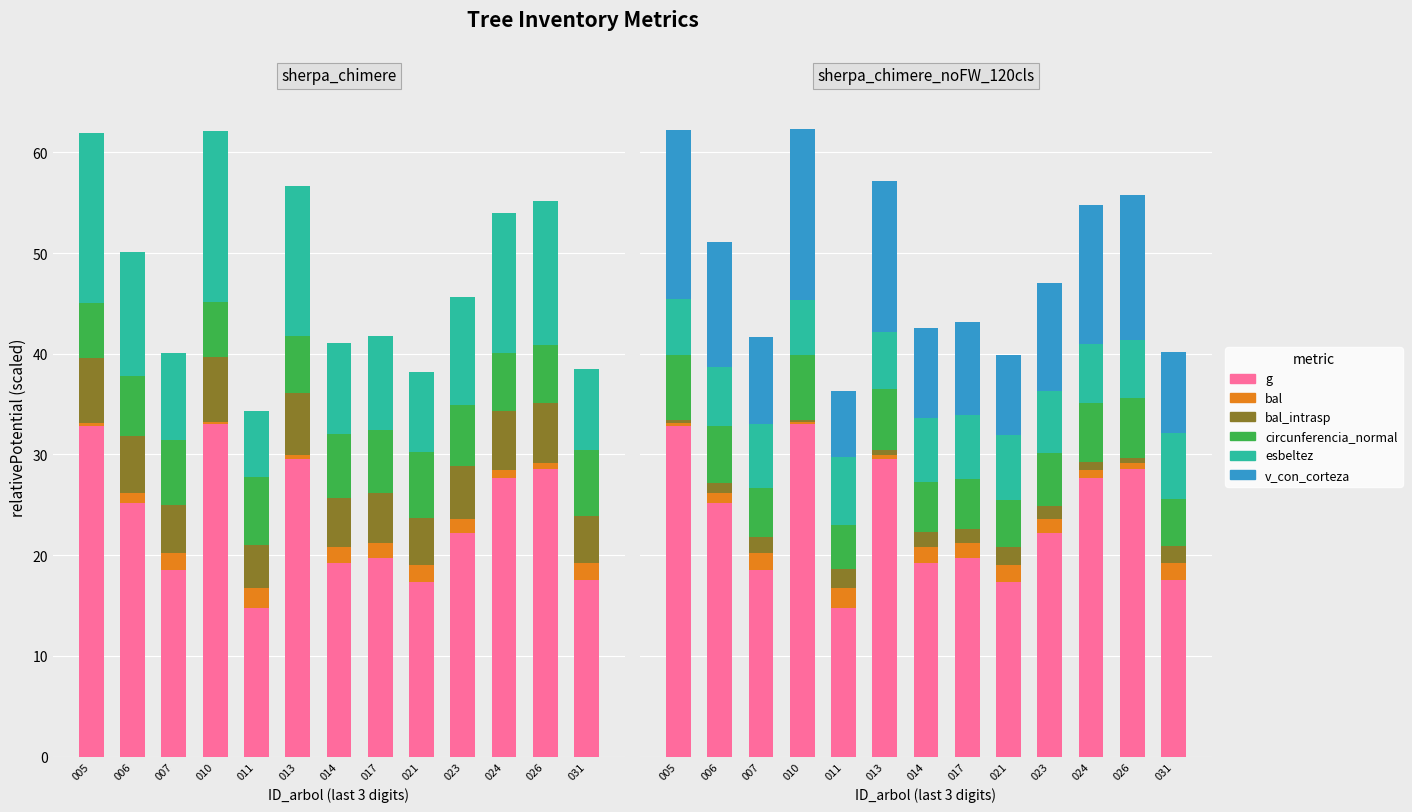

Which series changed the most between 010 and 013?

g